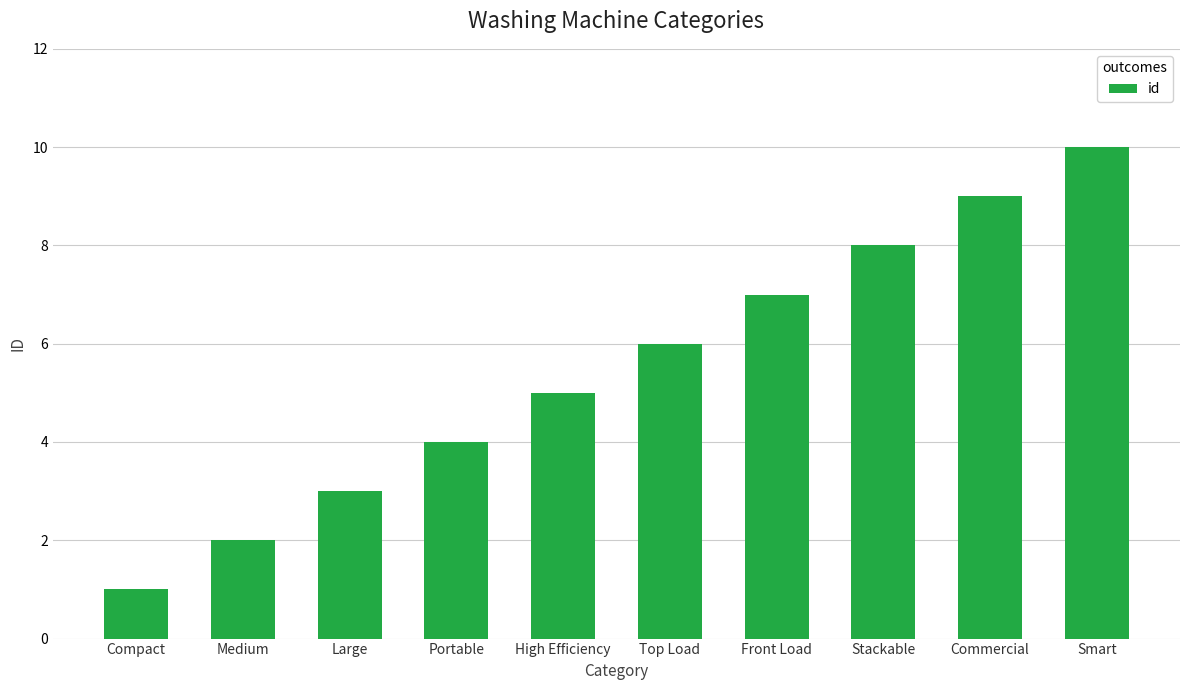

Approximately how many times larger is the value at Large compared to Commercial?

0.3